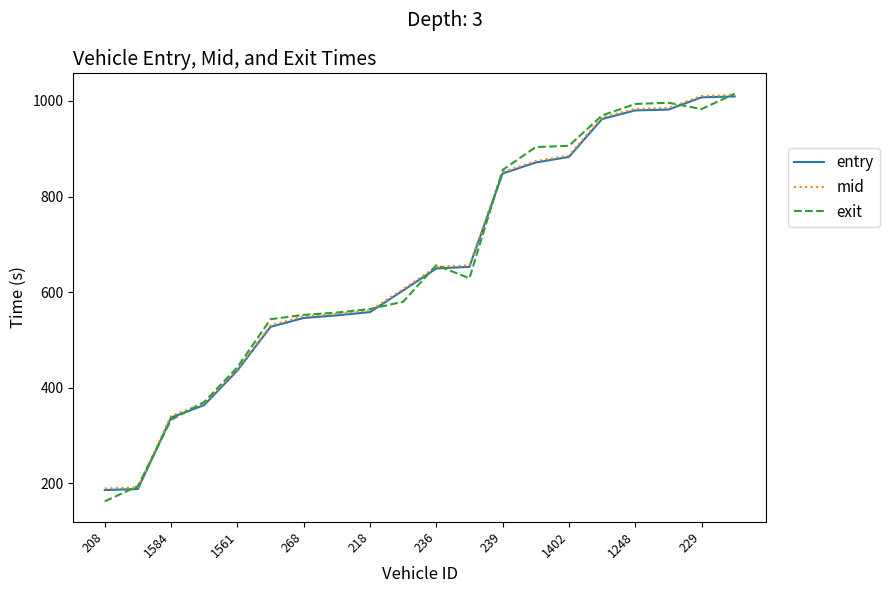

What is the highest value of the mid series?

1012.2